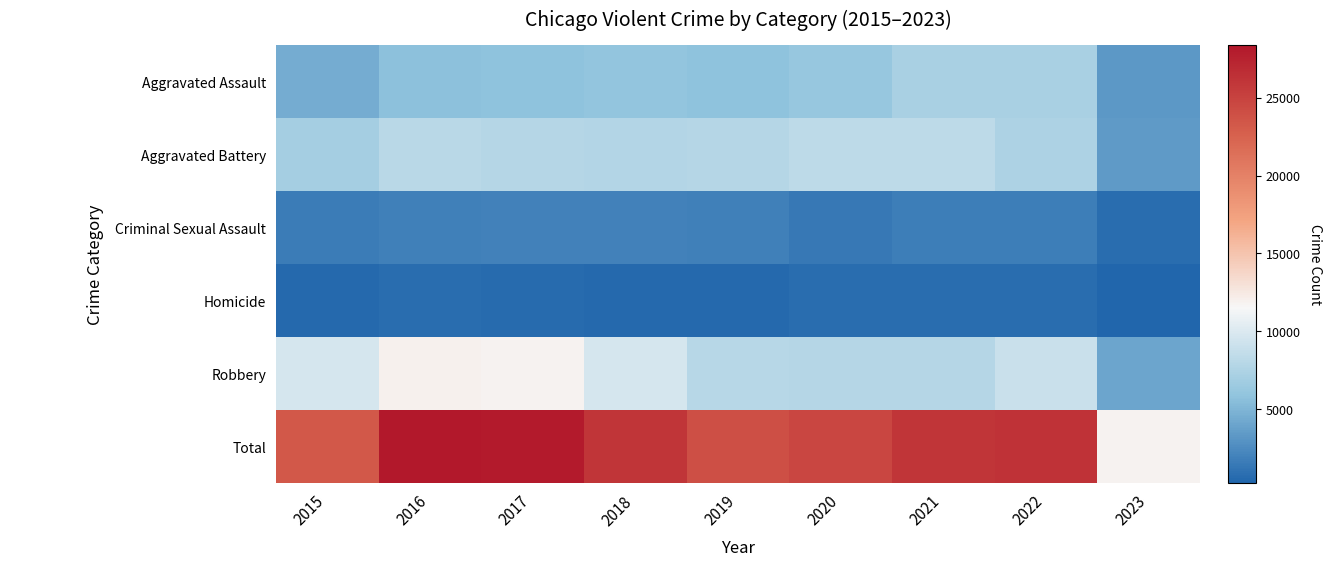

Reading left to right, list all the values displayed in this chart.

Aggravated Assault: 2015=4480	2016=5712	2017=5793	2018=6001	2019=5841	2020=6263	2021=7243	2022=7277	2023=3311
Aggravated Battery: 2015=7018	2016=8085	2017=7845	2018=7734	2019=7857	2020=8319	2021=8346	2022=7487	2023=3447
Criminal Sexual Assault: 2015=1677	2016=1824	2017=1952	2018=1992	2019=1886	2020=1464	2021=1695	2022=1763	2023=761
Homicide: 2015=496	2016=786	2017=672	2018=589	2019=498	2020=787	2021=804	2022=717	2023=268
Robbery: 2015=9638	2016=11960	2017=11880	2018=9680	2019=7994	2020=7855	2021=7917	2022=8964	2023=4066
Total: 2015=23309	2016=28367	2017=28142	2018=25996	2019=24076	2020=24688	2021=26005	2022=26208	2023=11853